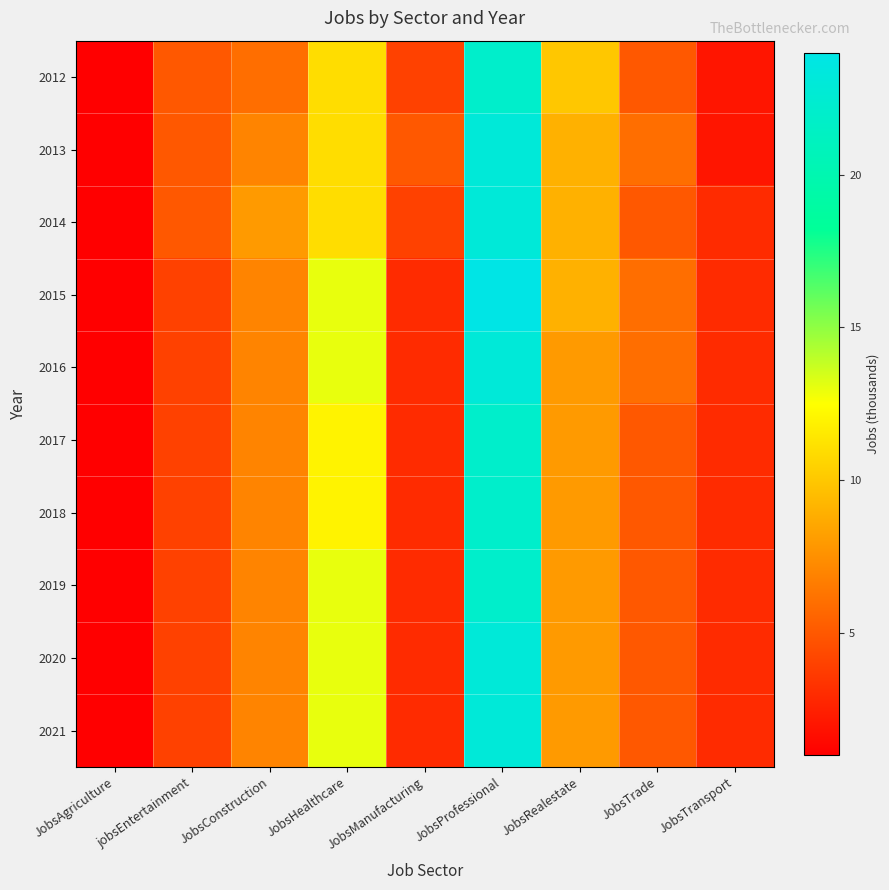

Which series has the largest total across all categories?

2015